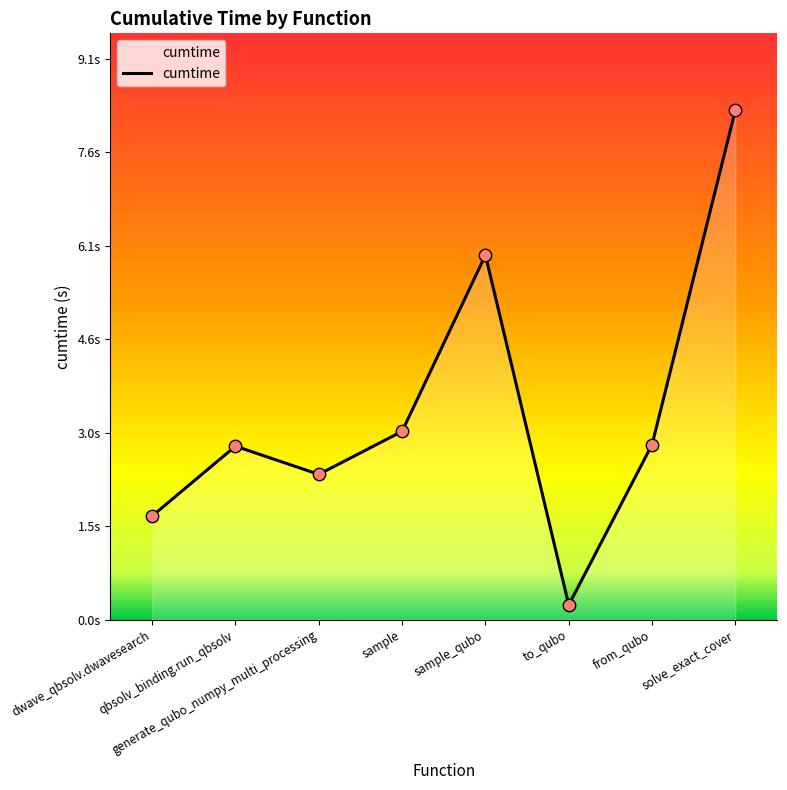

Approximately how many times larger is the value at solve_exact_cover compared to sample_qubo?

1.4